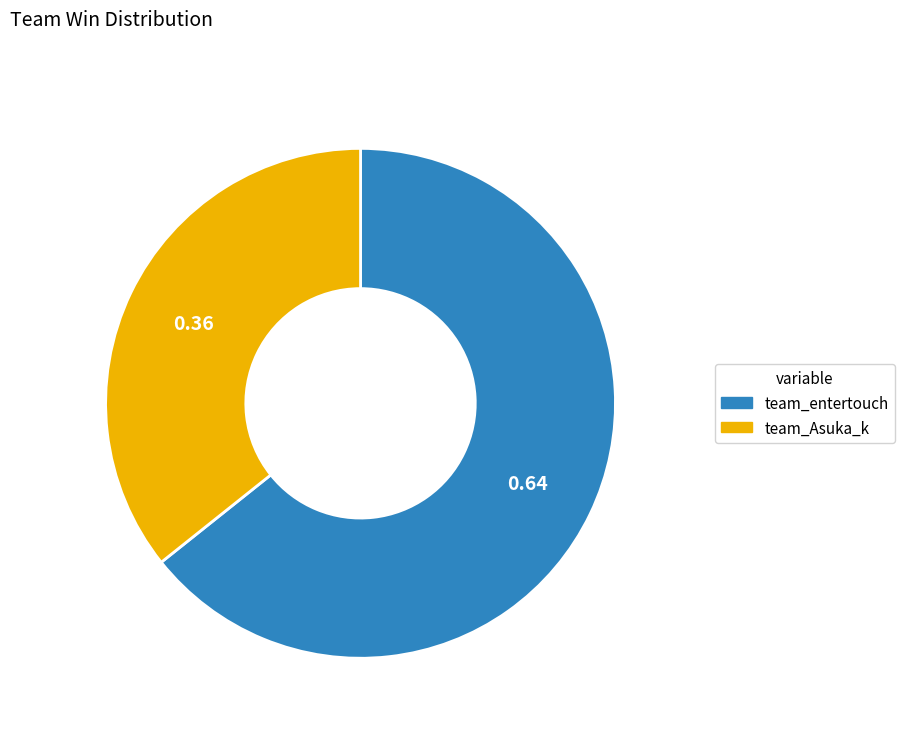

How many slices are in this pie chart?

2